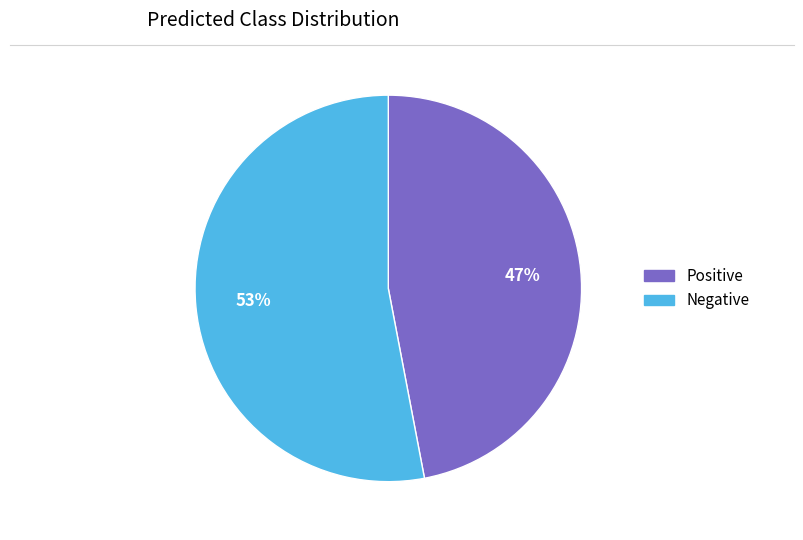

Is Negative the majority of the pie?

Yes